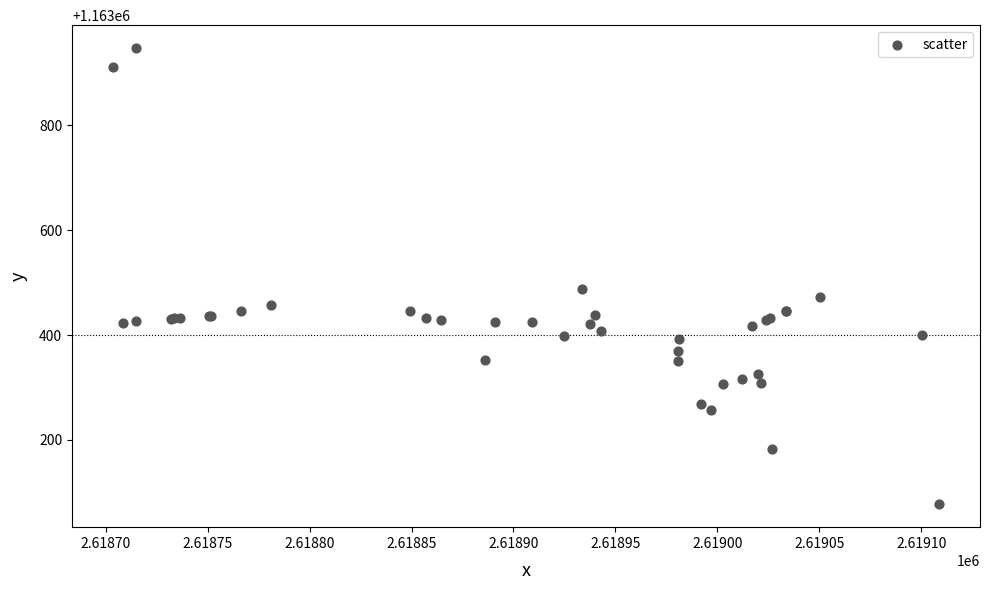

What Y value in the scatter plot is closest to 1163512?

1163487.9